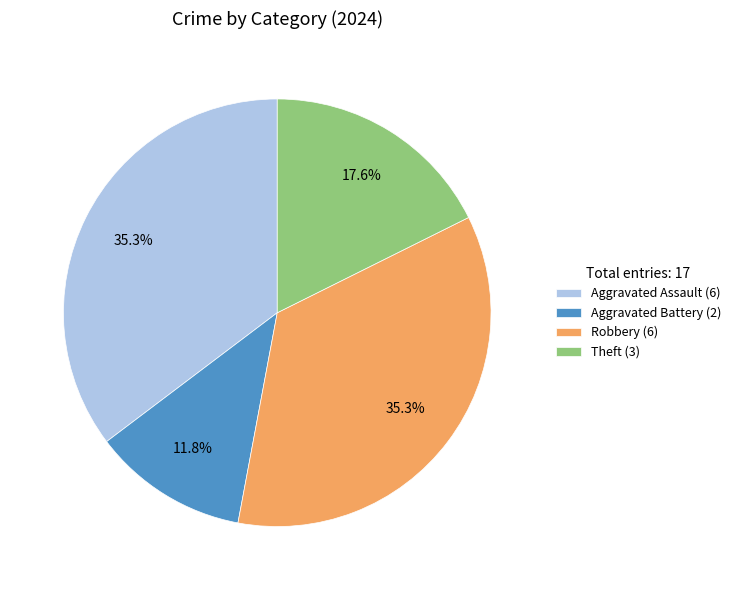

To the nearest percent, what is the combined percentage of Robbery and Aggravated Battery?

47%